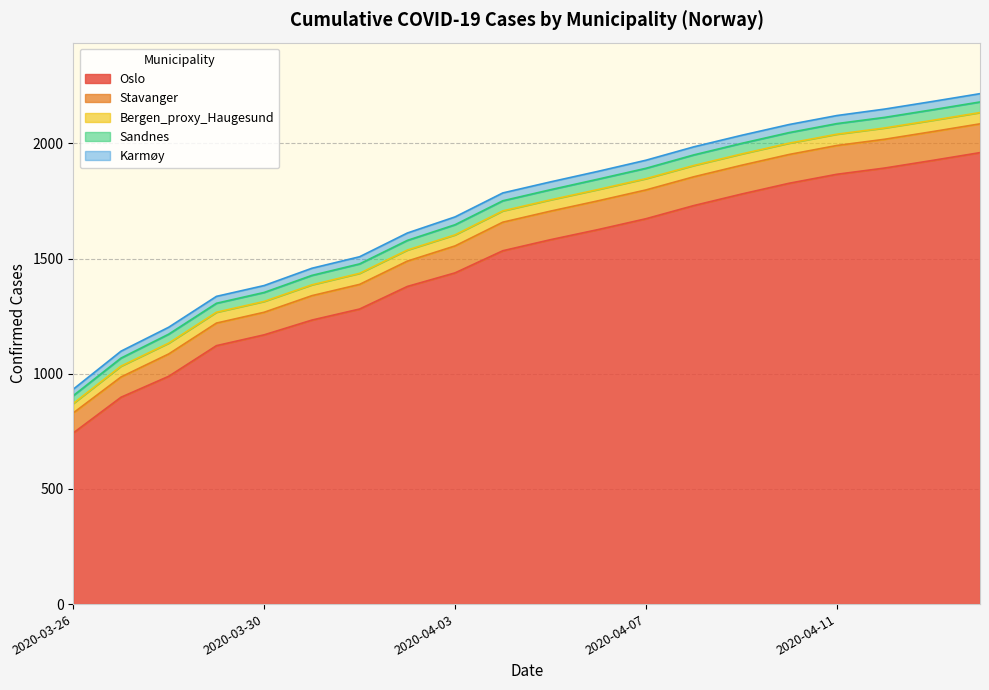

Which series changed the most between 2020-04-01 and 2020-04-03?

Oslo